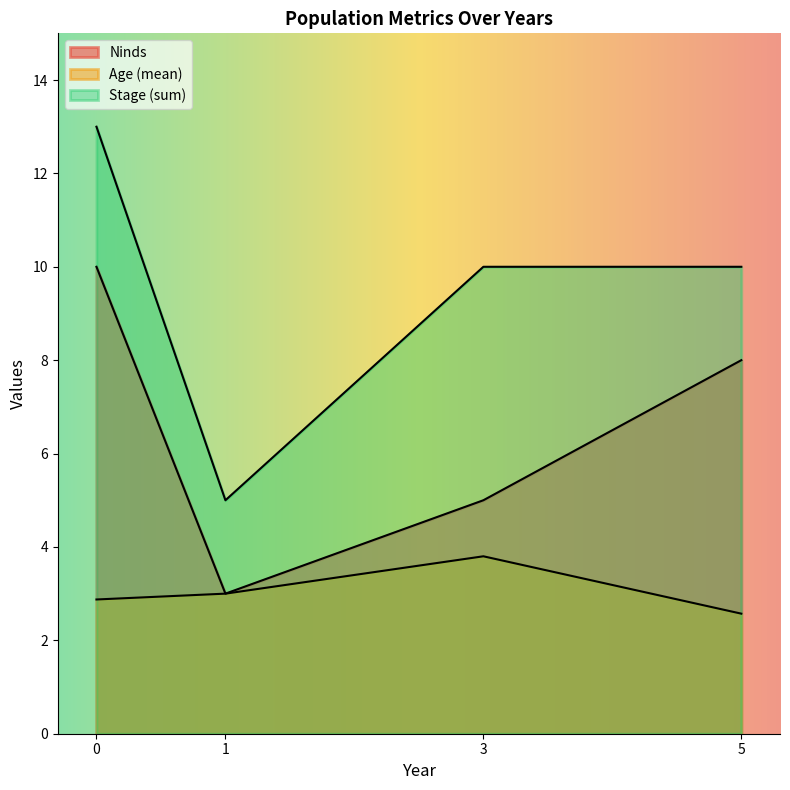

How many lines are shown in the chart?

3